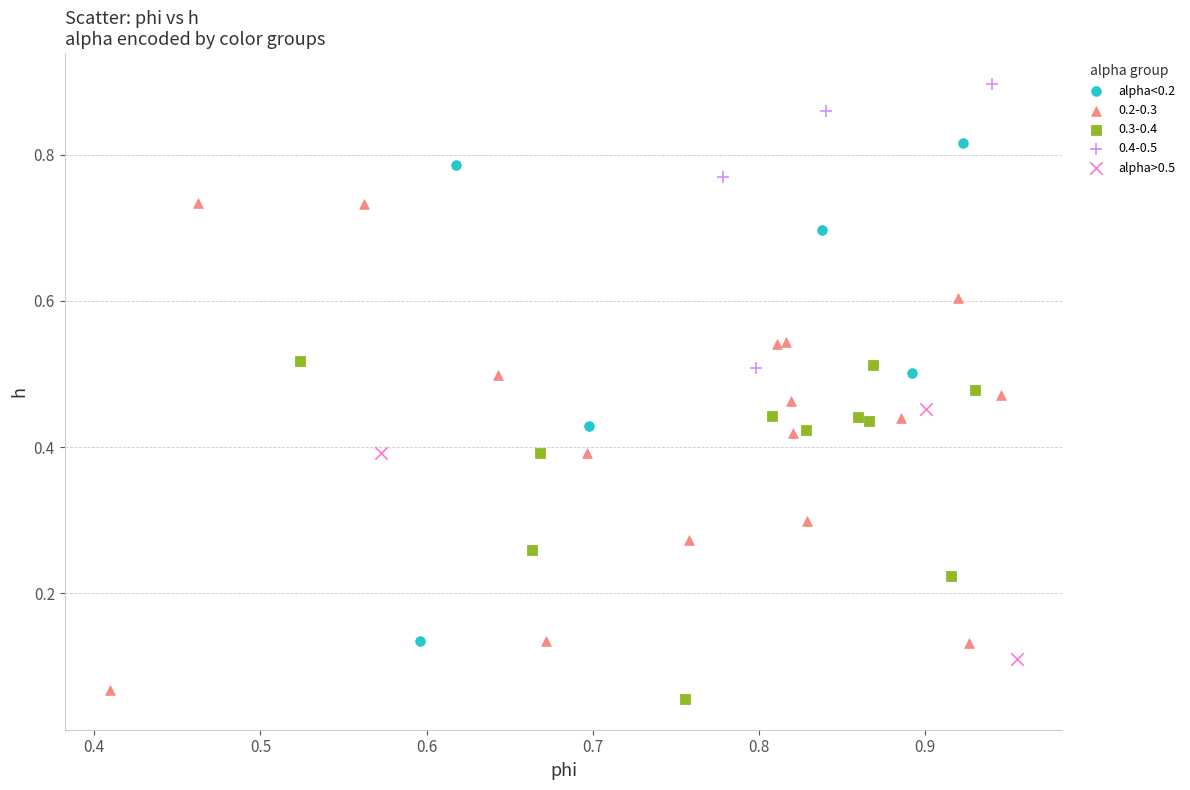

Which series has the largest Y range (max minus min)?

alpha<0.2